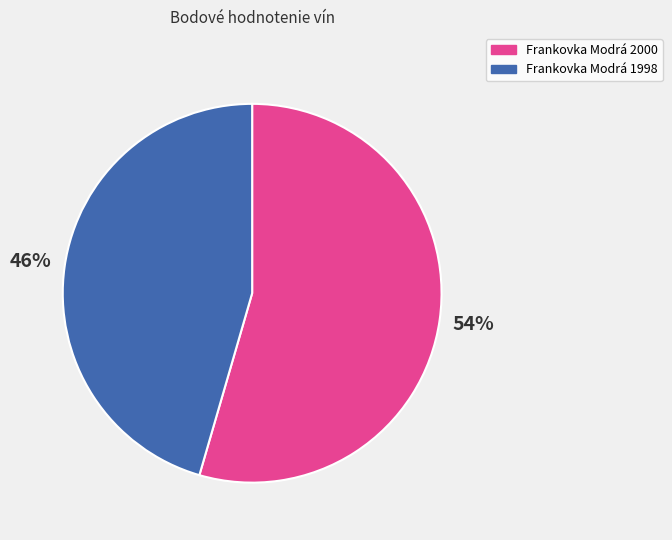

Is there any slice that represents more than half of the pie?

Yes